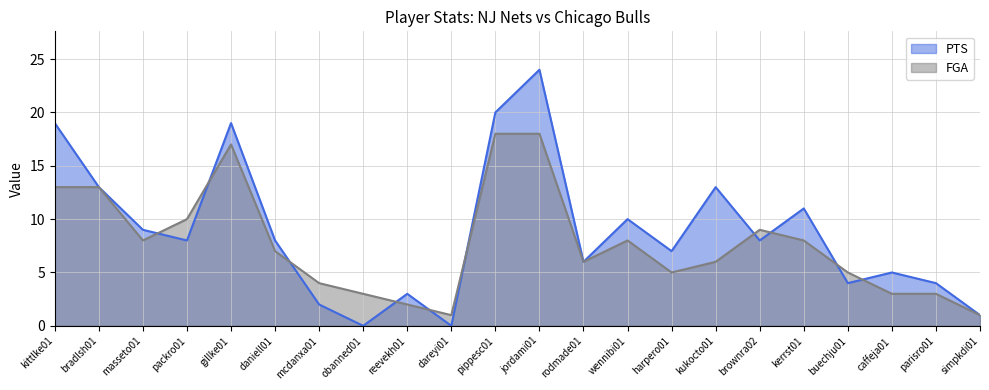

The PTS series shows 2 at buechju01. True or false?

False